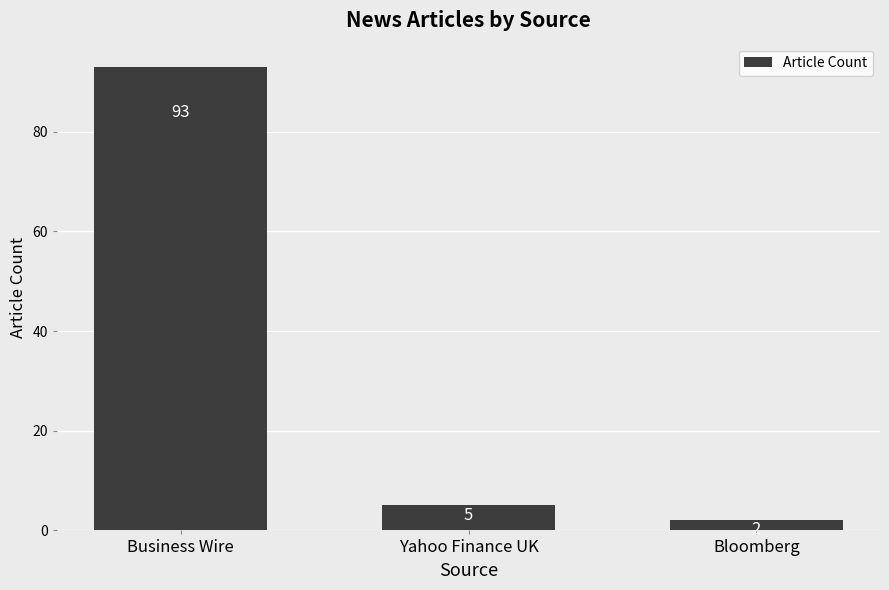

What is the greatest value displayed?

93